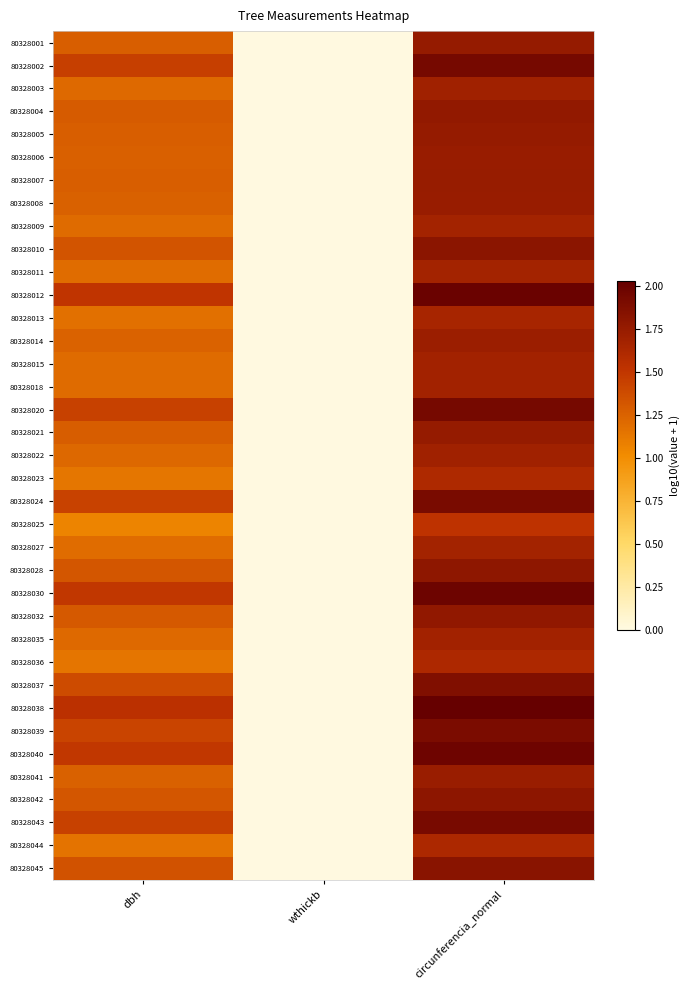

How many distinct data groups are displayed?

37